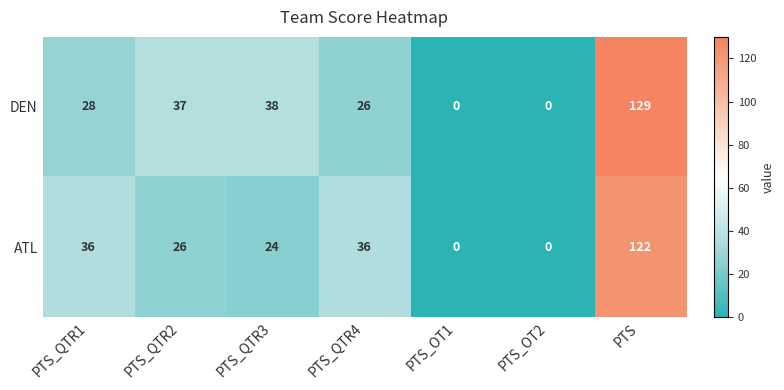

What is the difference between the ATL values at PTS_OT1 and PTS_QTR4?

36